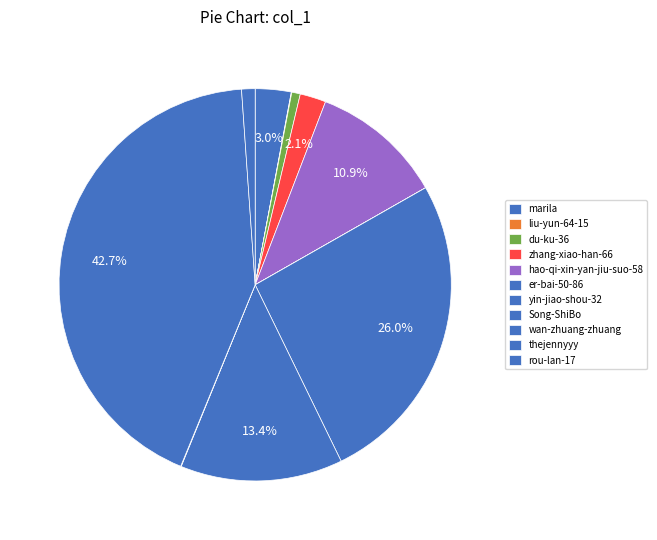

Is the sum of thejennyyy and rou-lan-17 greater than half?

No